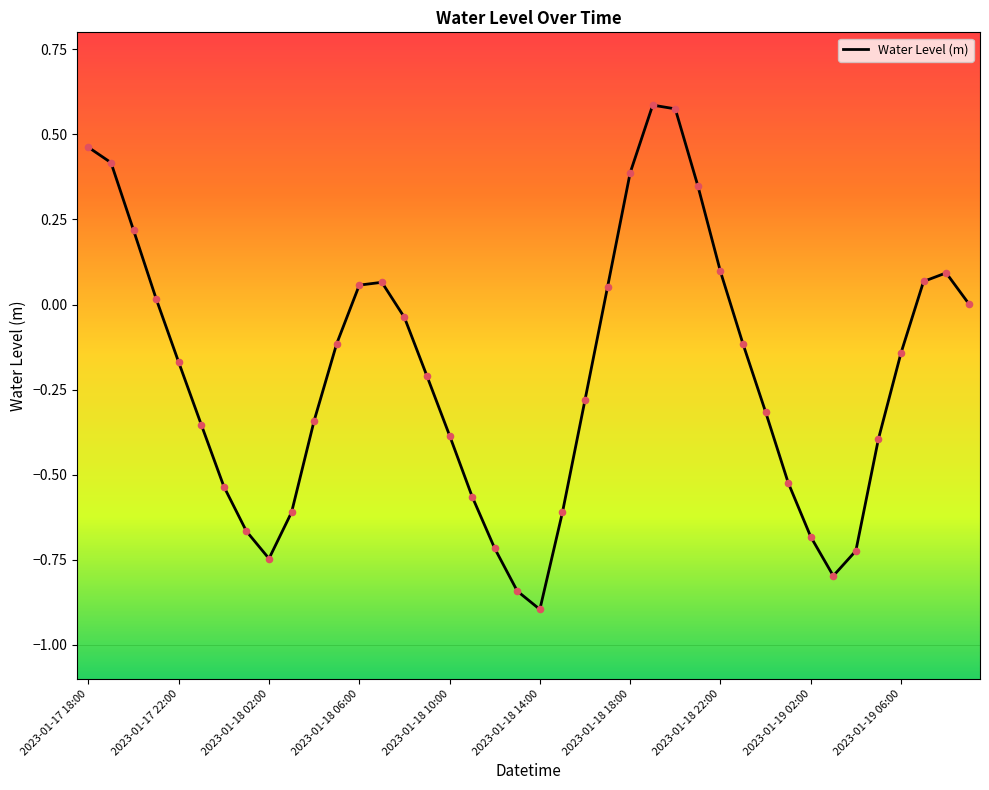

What is the difference between the maximum and minimum values?

1.5